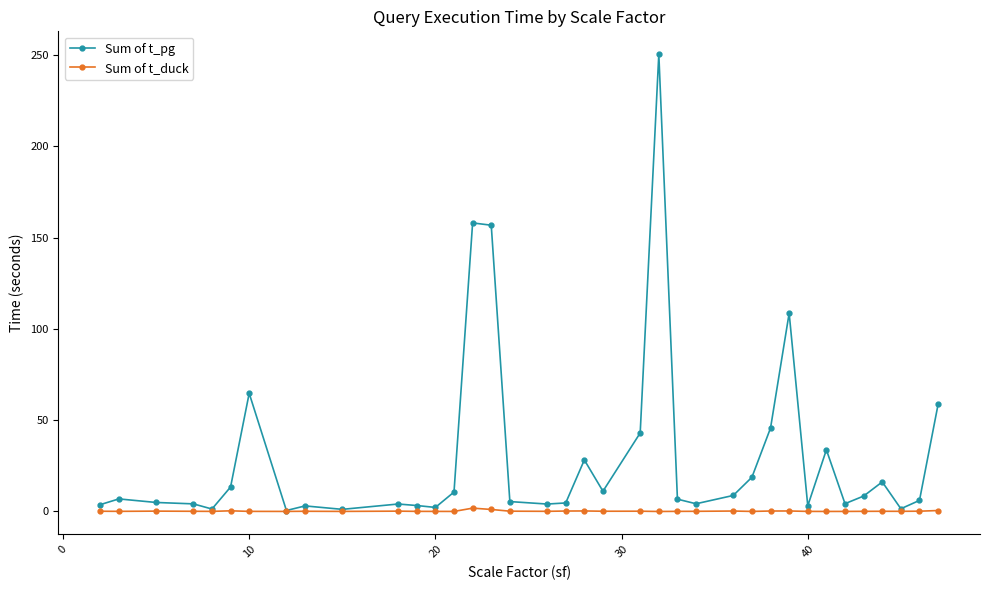

Which series has the widest spread of values?

Sum of t_pg